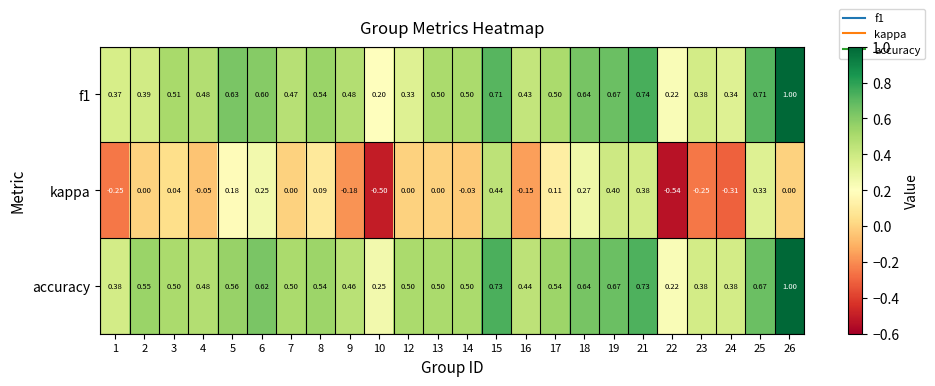

Which series has the largest range (max minus min)?

kappa